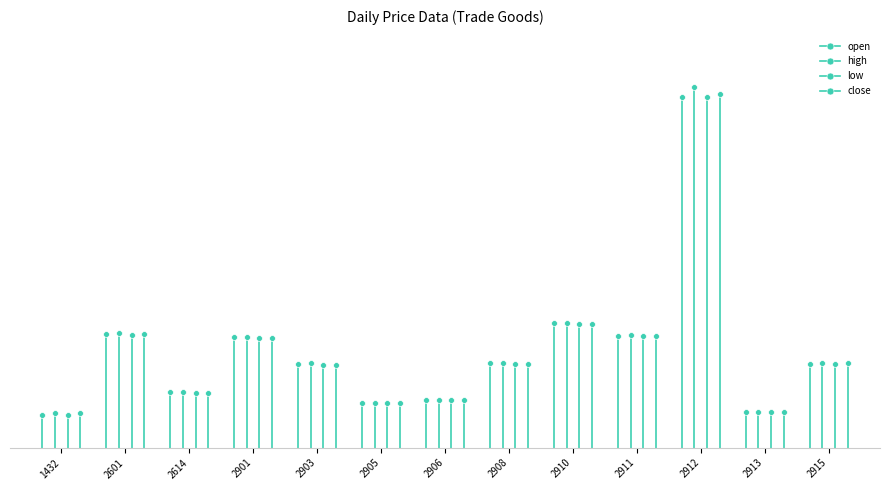

What are all the series names shown in the legend?

open, high, low, close